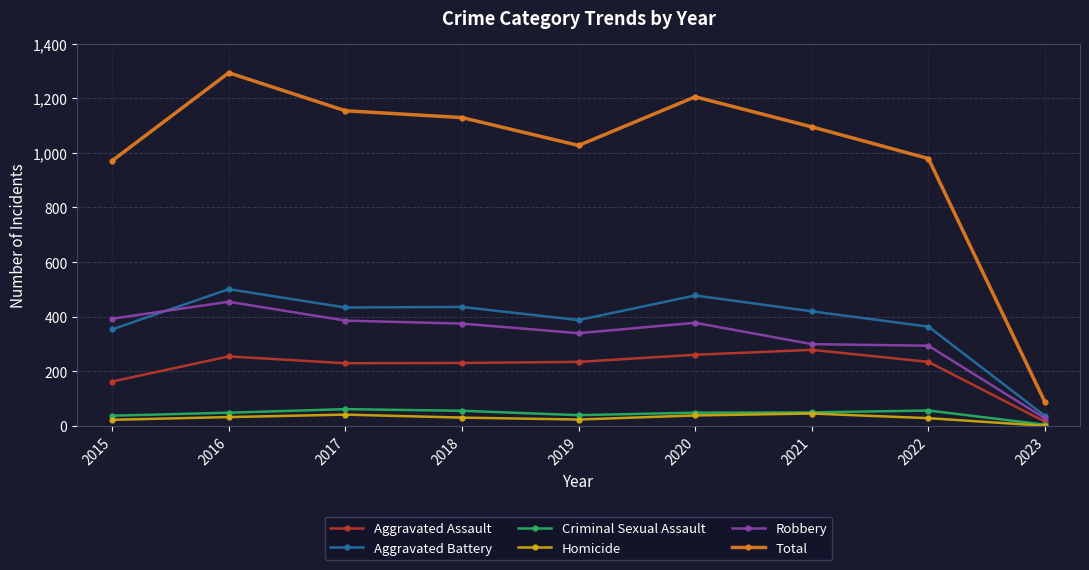

Is the value of Robbery at 2015 greater than the value of Homicide at 2015?

Yes